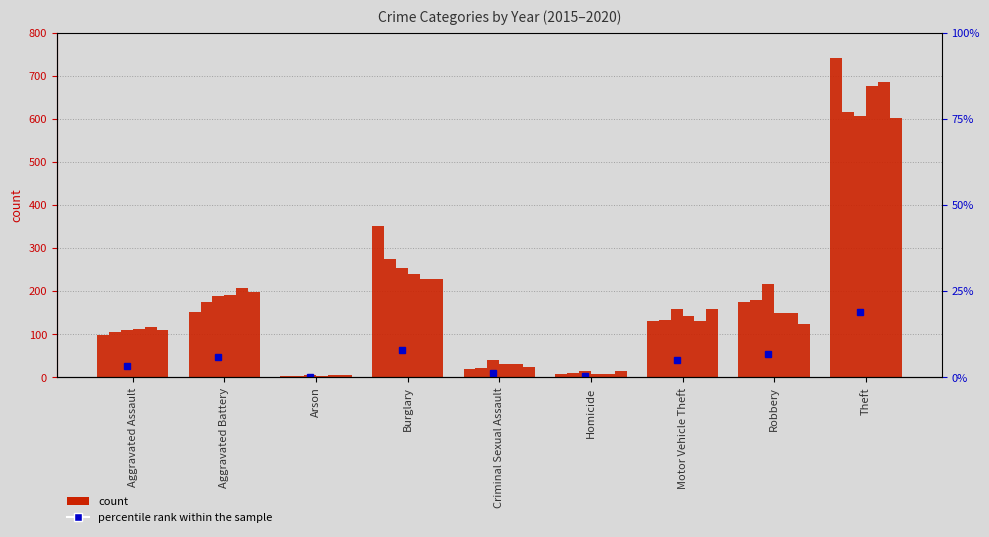

Is it true that 2020 equals 208 at Robbery?

False